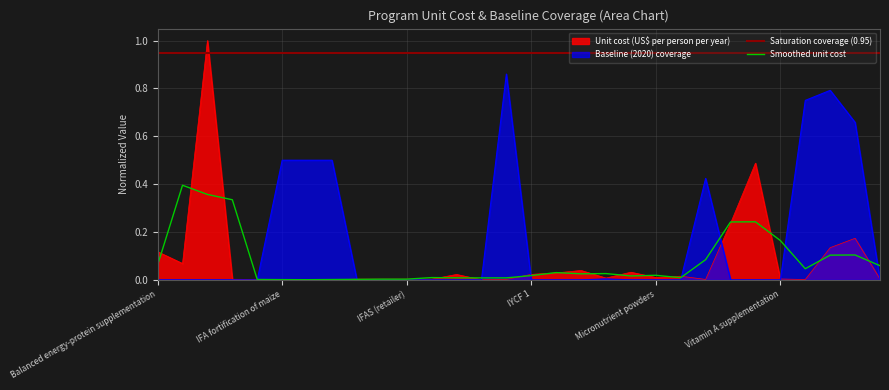

The Unit cost (US$ per person per year) series shows 0.0 at IPTp. True or false?

False